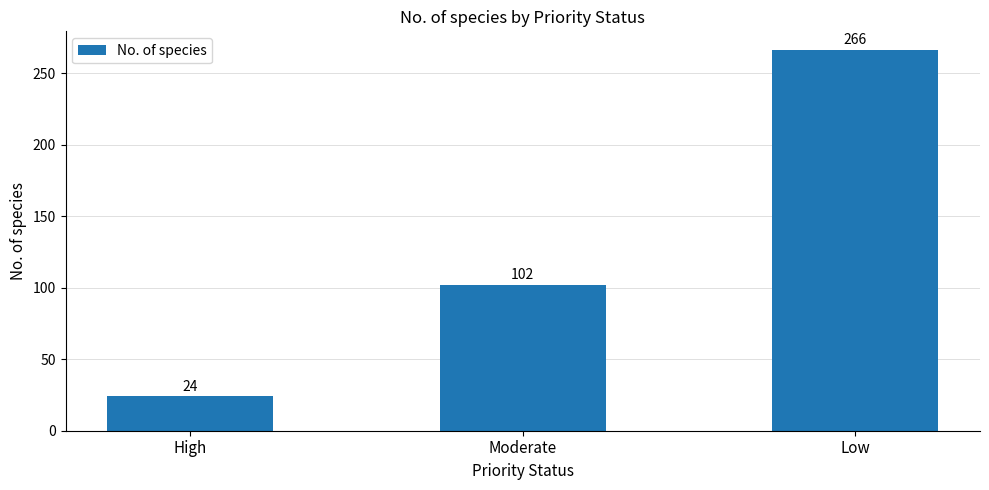

What is the difference between the values at Low and Moderate?

164